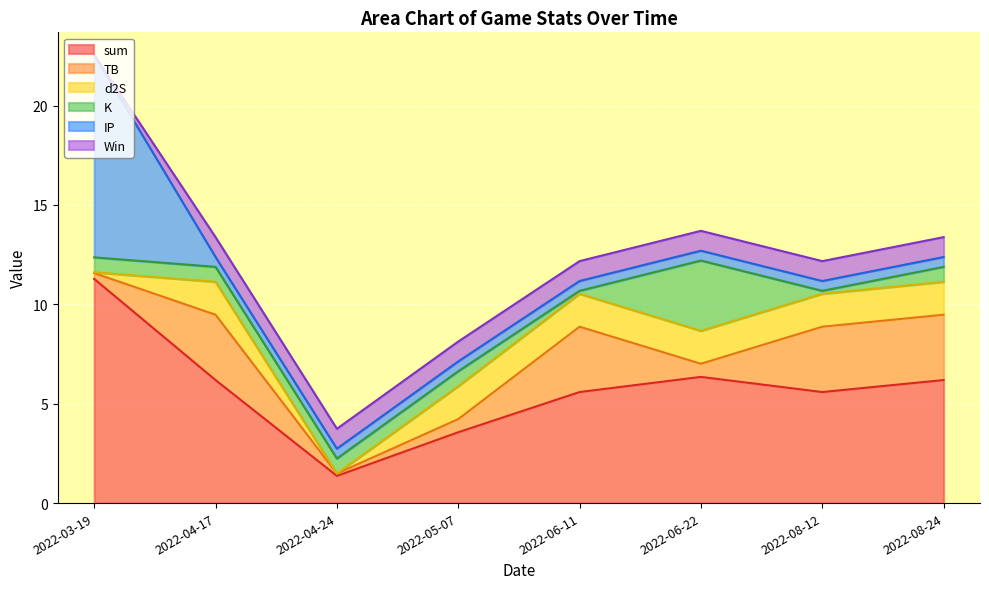

Which category has the lowest value across all series?

2022-03-19